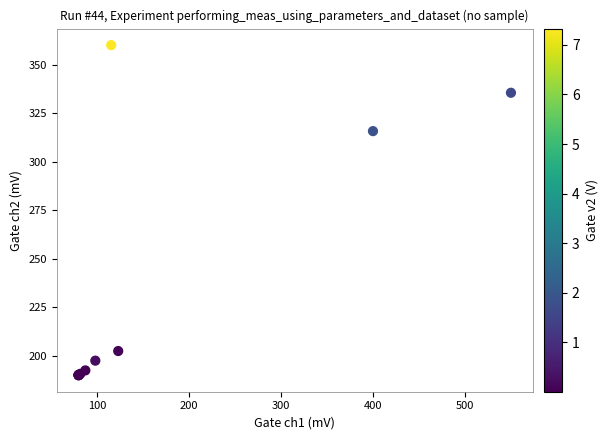

What Y value in the scatter plot is closest to 275?

315.7